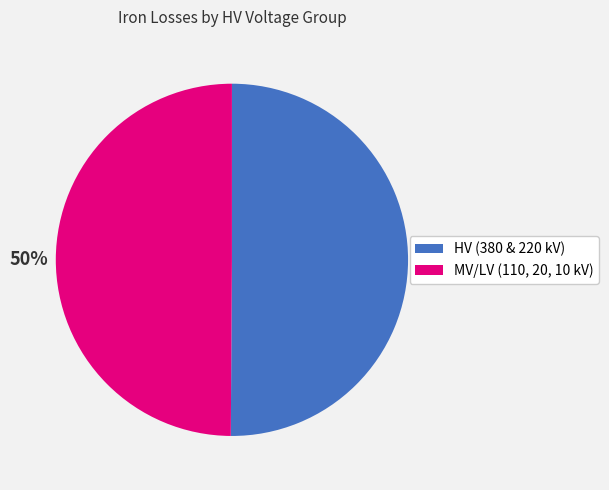

Count the number of slices in the pie.

2